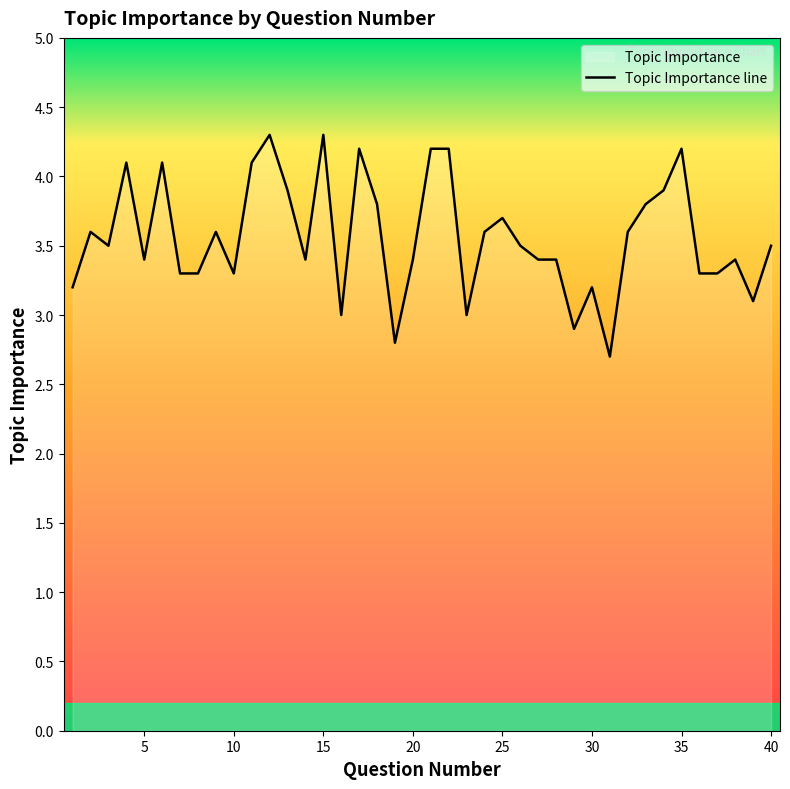

Does the chart display data point markers on the line(s)?

No